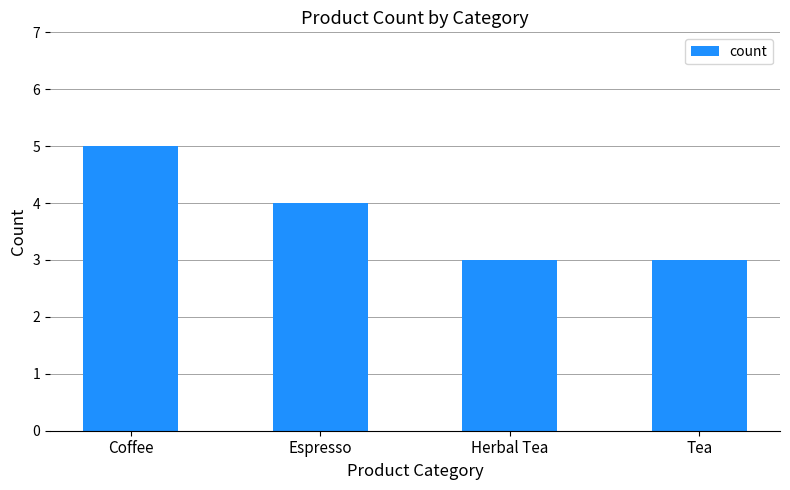

Are the bars grouped side by side (vs. stacked)?

No